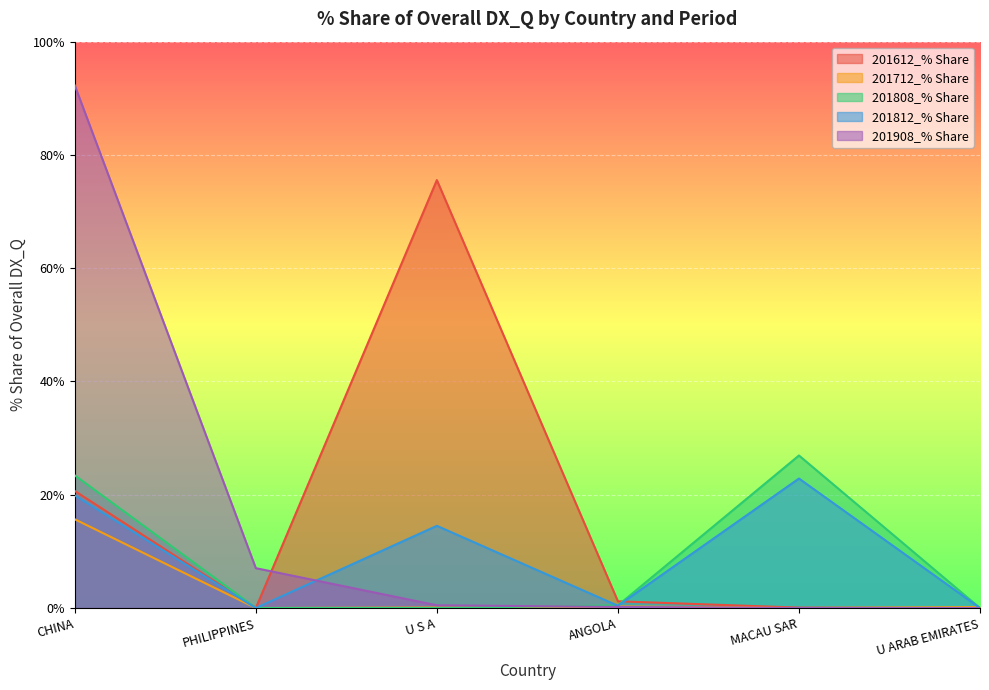

How many lines are shown in the chart?

5